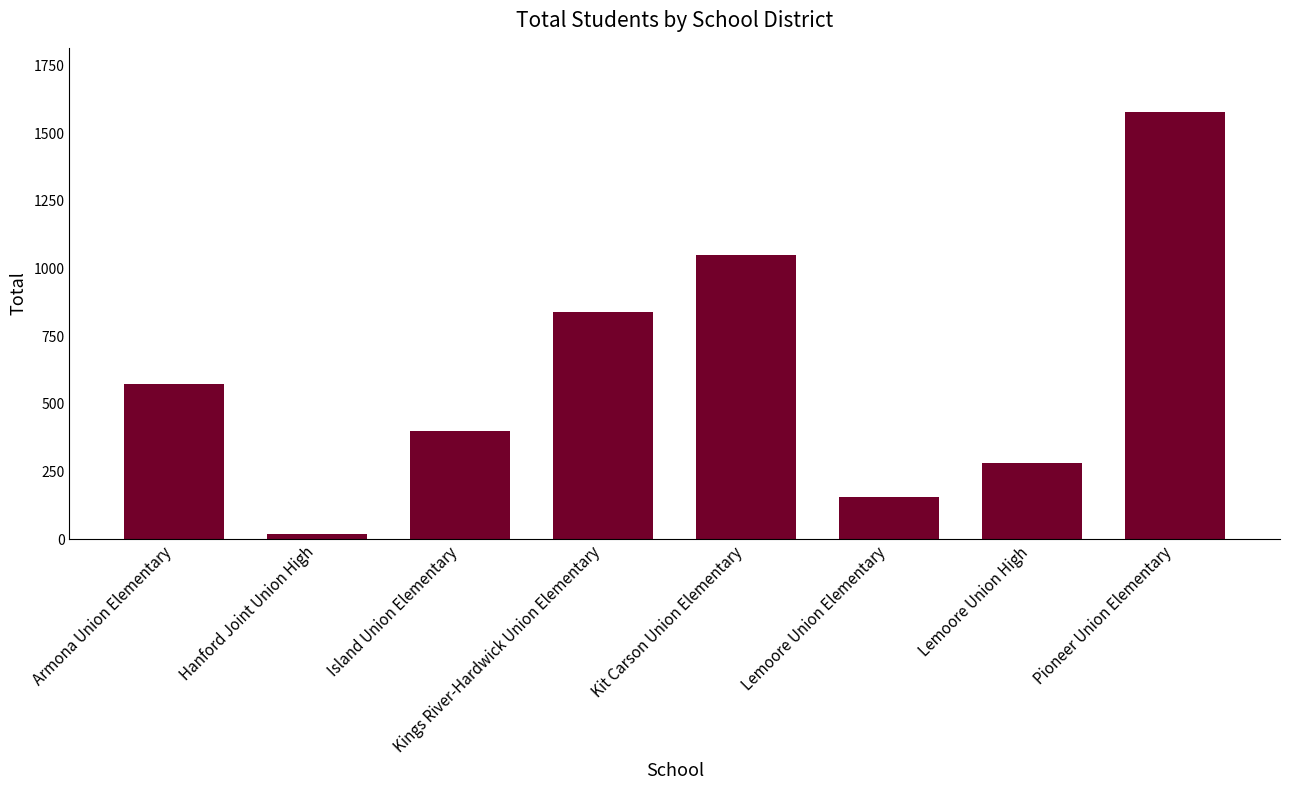

What is the value of the 5th bar from the left?

1051